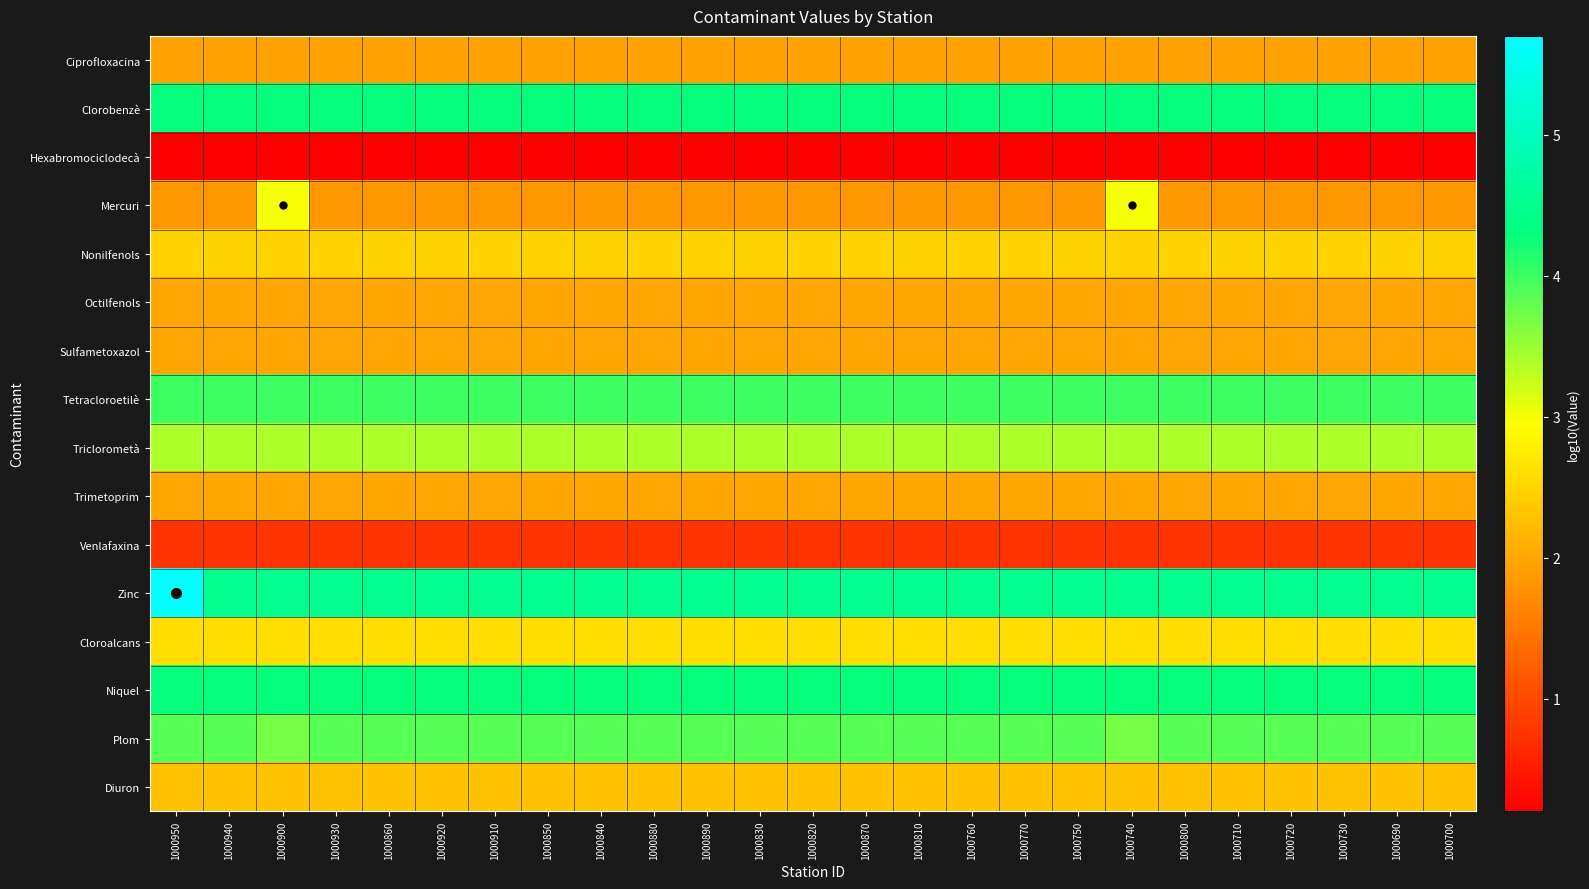

What is the spread (max minus min) of values at 1000890?

4.3